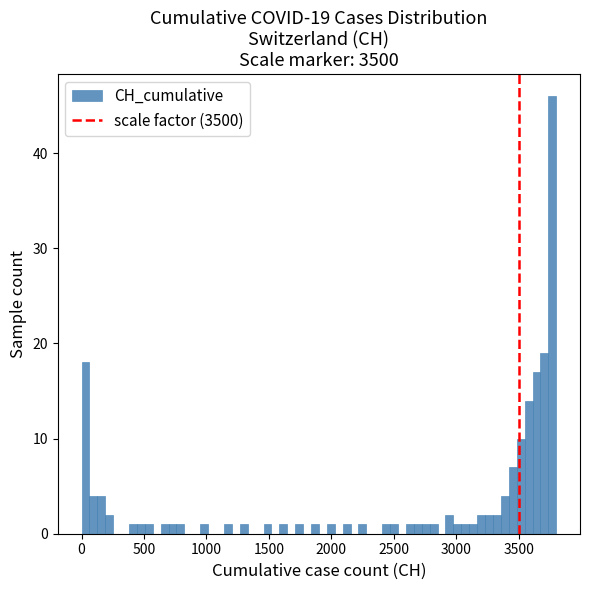

Around what value on the x-axis is the tallest bar? Give the approximate position of its centre, as read against the axis.

3750